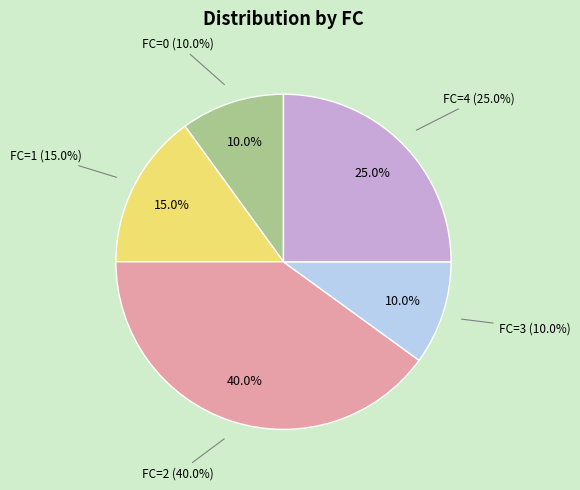

True or false: 2 accounts for 40% of the total.

True